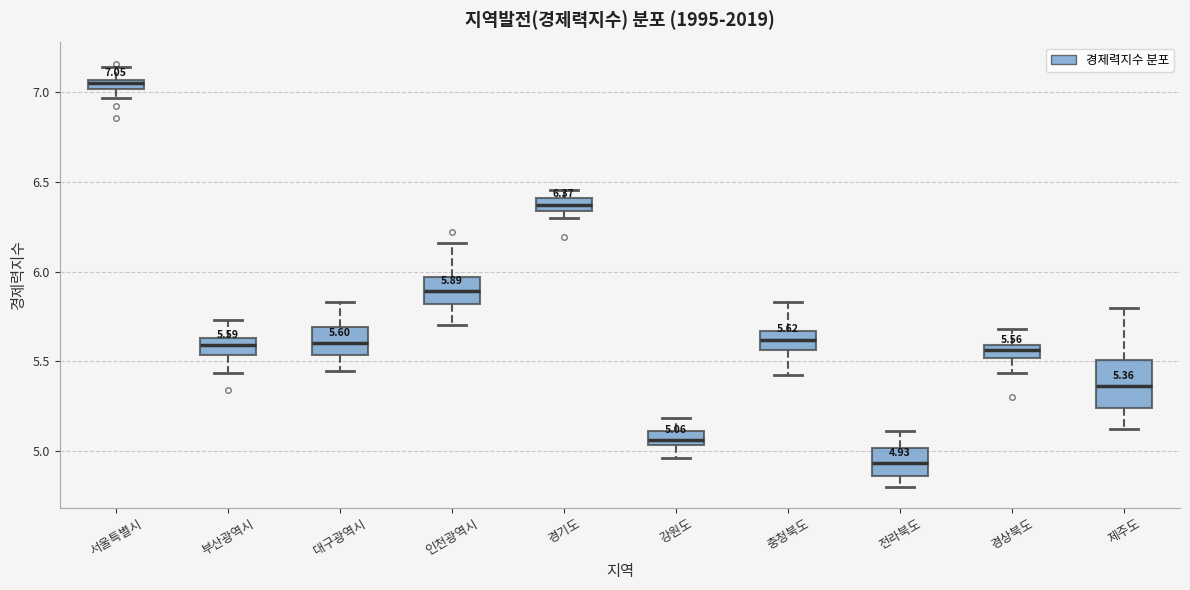

Which box's median line is the highest?

서울특별시